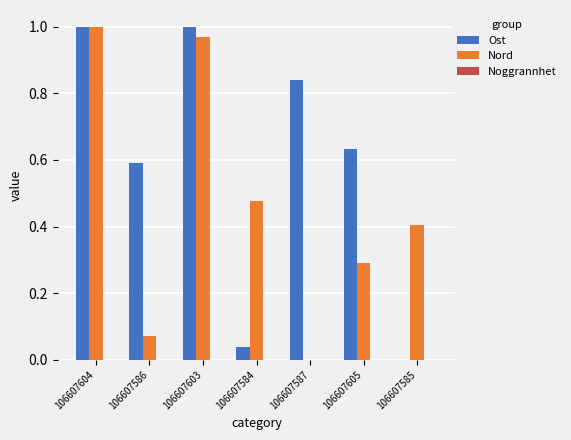

Is it true that Nord equals 1.4 at 106607603?

False